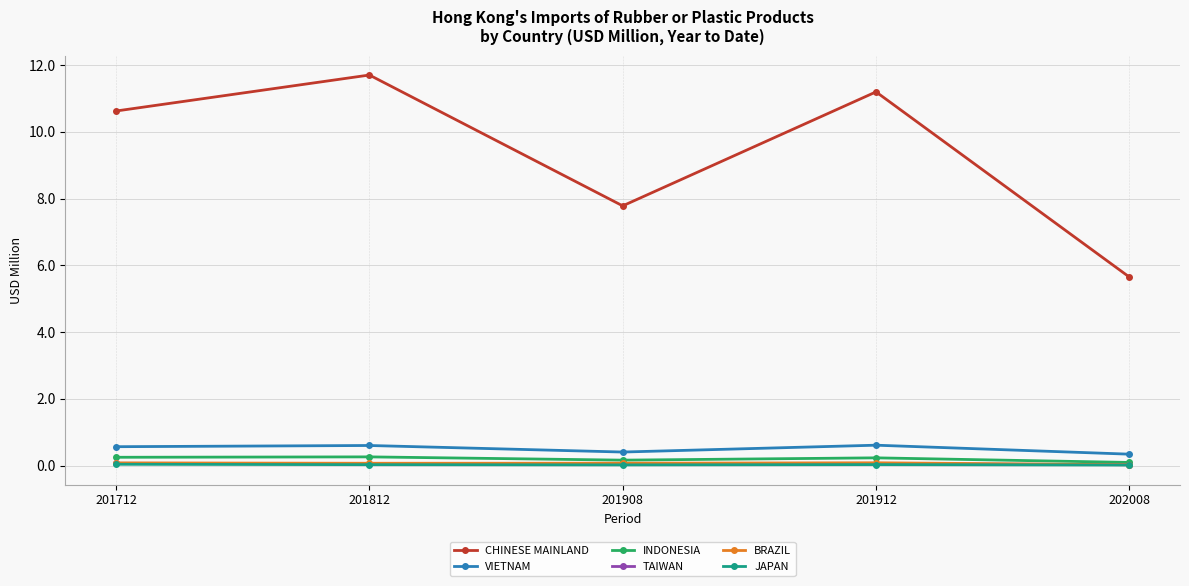

Which label corresponds to the largest value in the chart?

201812